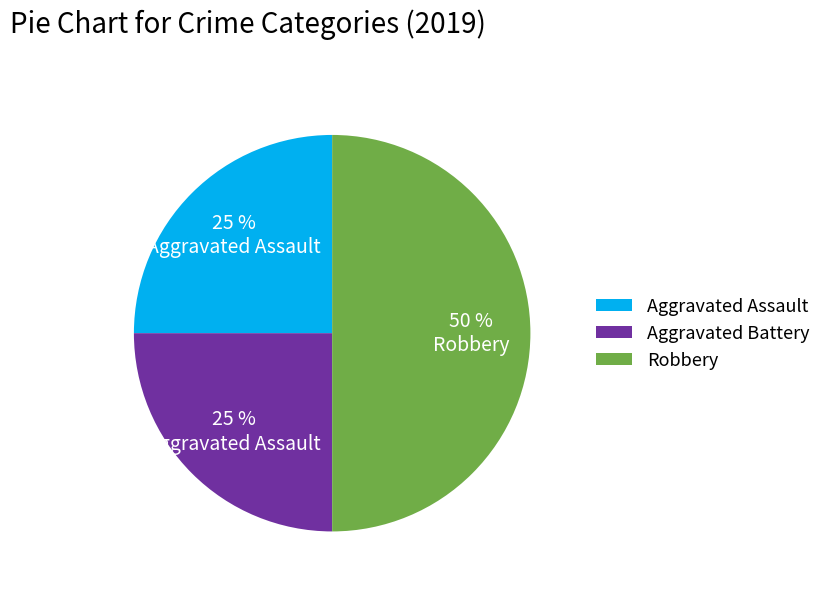

Which category has the biggest portion of the pie?

Robbery